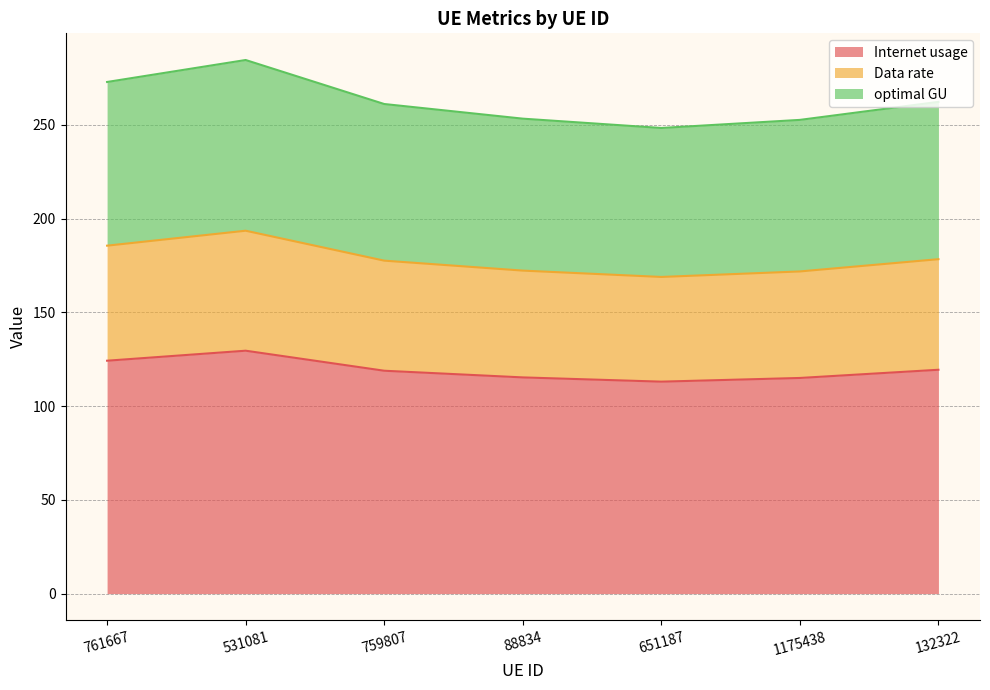

True or false: optimal GU and Data rate cross at least once.

False